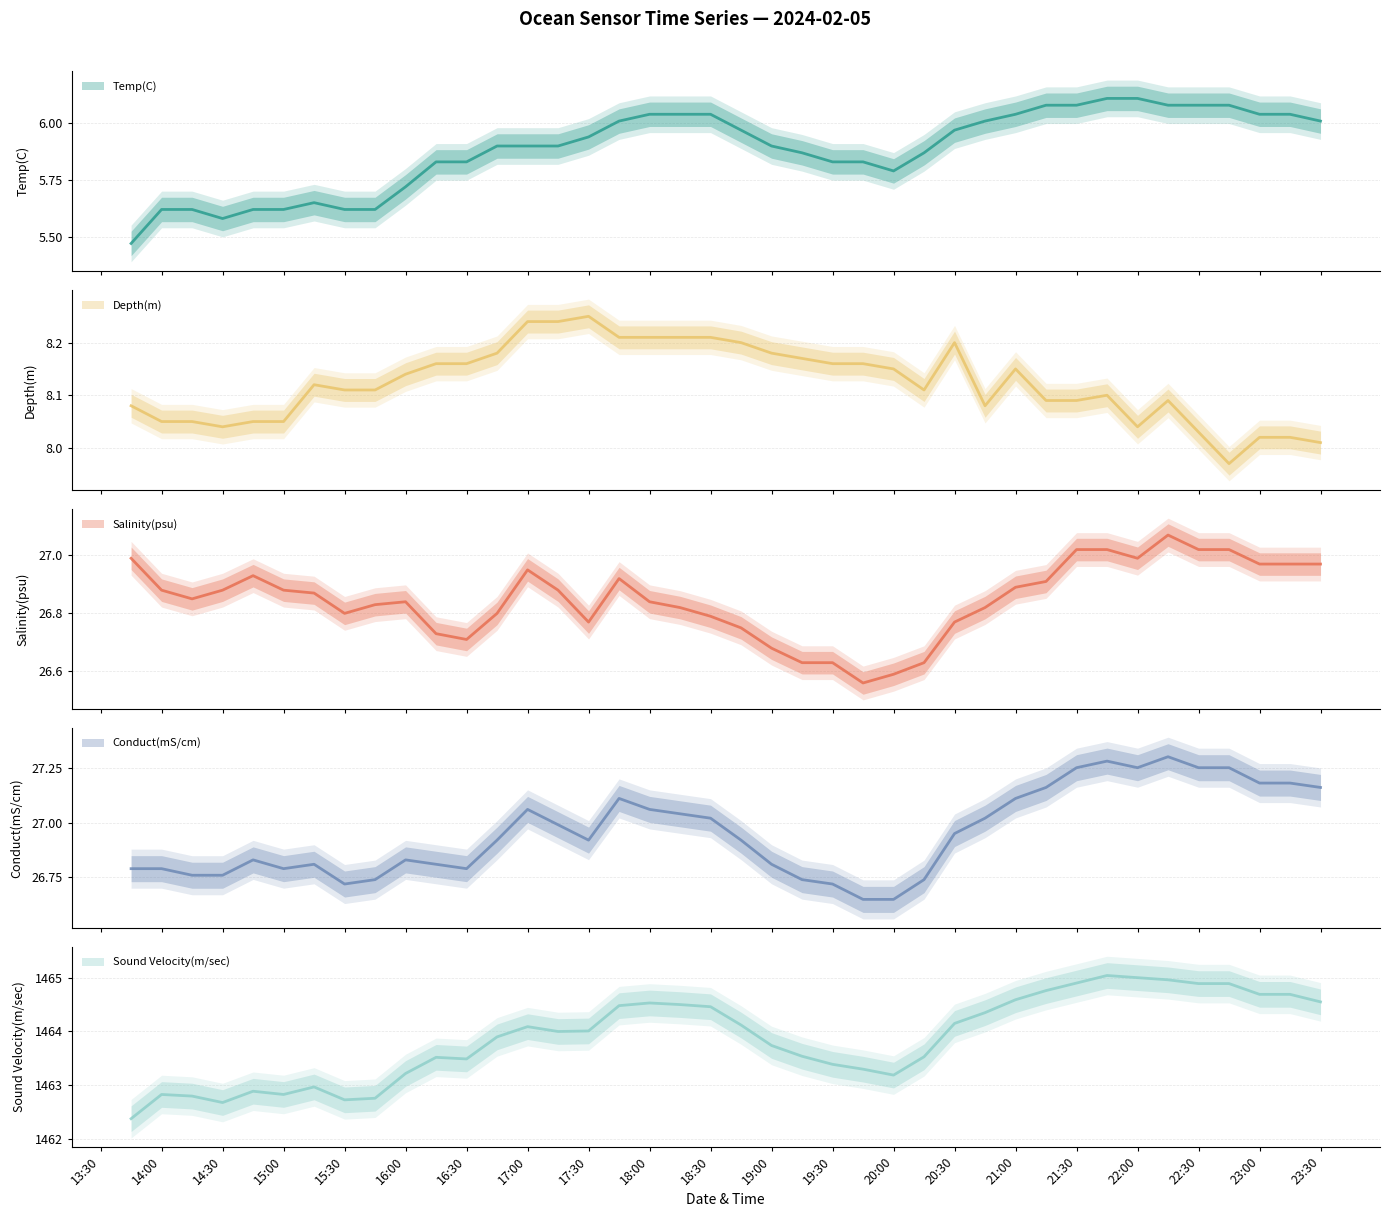

Is it true that Salinity(psu) equals 7.6 at 2024-02-05 21:45?

False